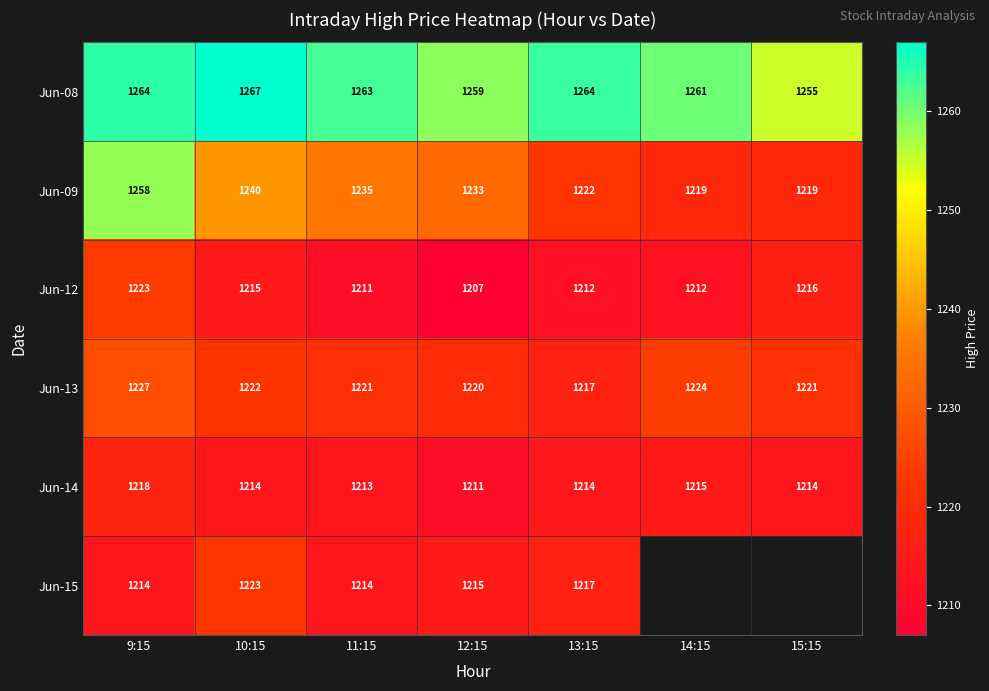

Is the value of Jun-14 at 10:15 greater than the value of Jun-13 at 14:15?

No